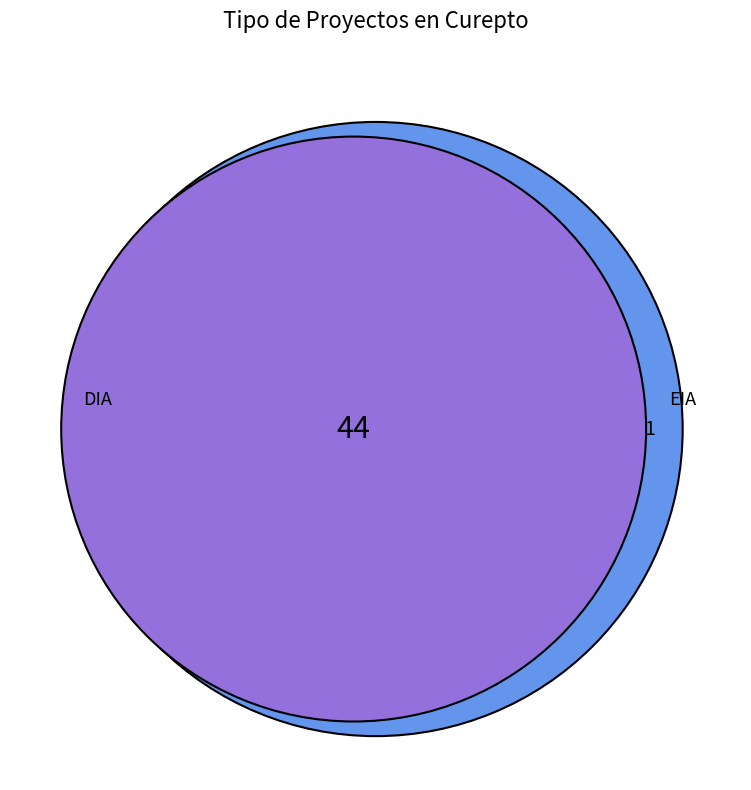

Is DIA the majority of the pie?

Yes